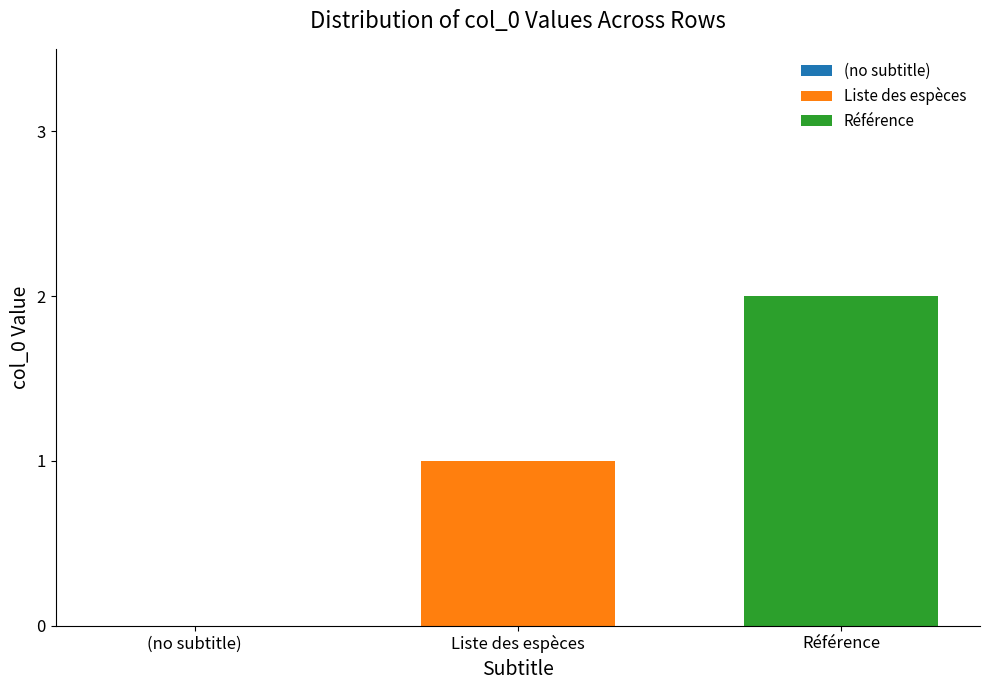

Rank the series by their maximum value, from lowest to highest.

Liste des espèces, Référence